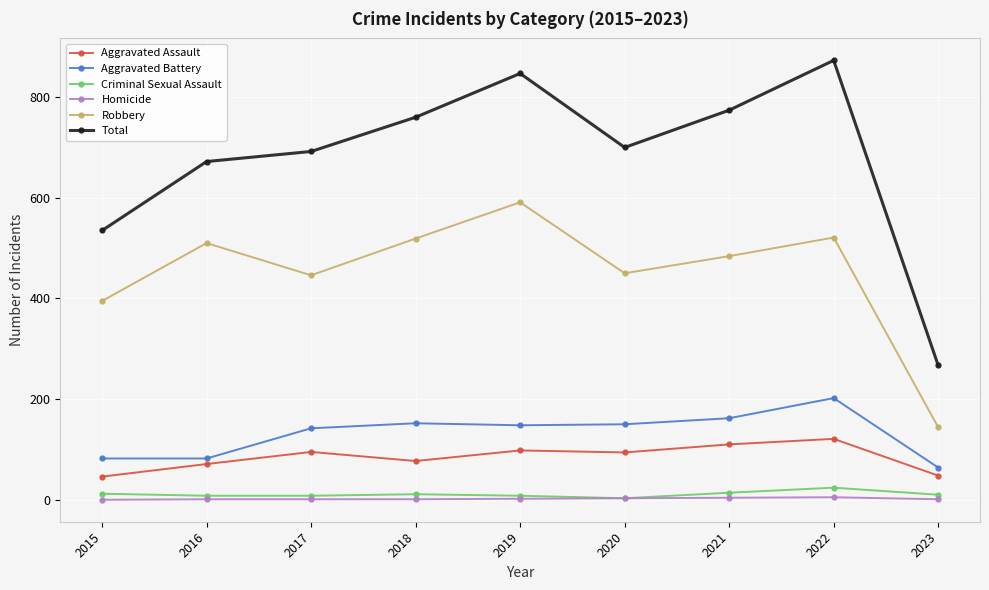

True or false: Aggravated Assault and Homicide intersect in this chart.

False